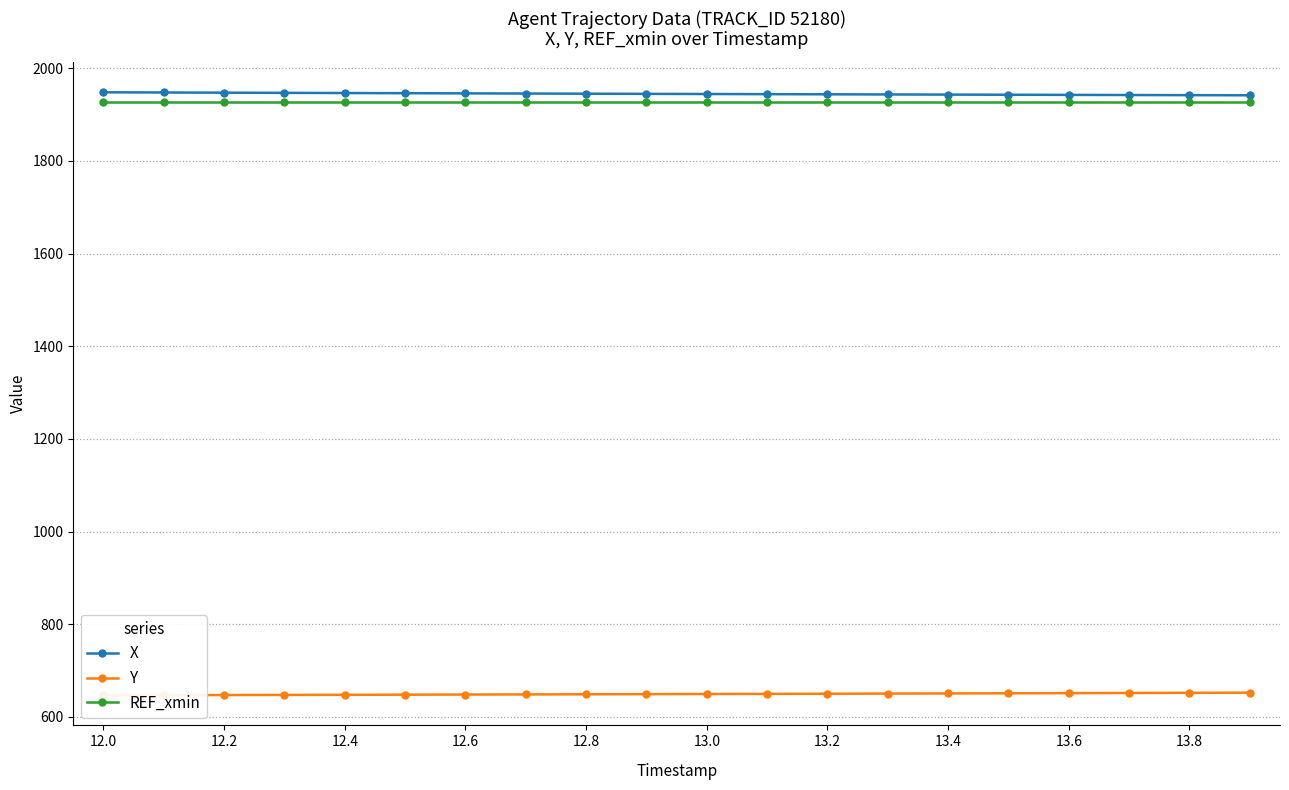

How many distinct data groups are displayed?

3